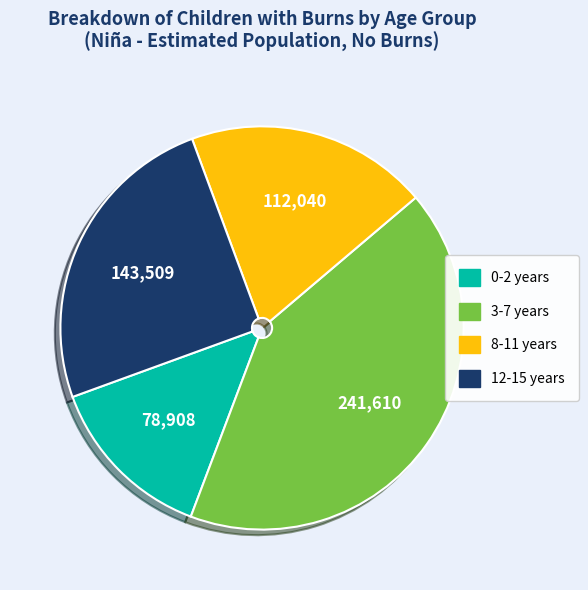

True or false: 8-11 accounts for 4% of the total.

False